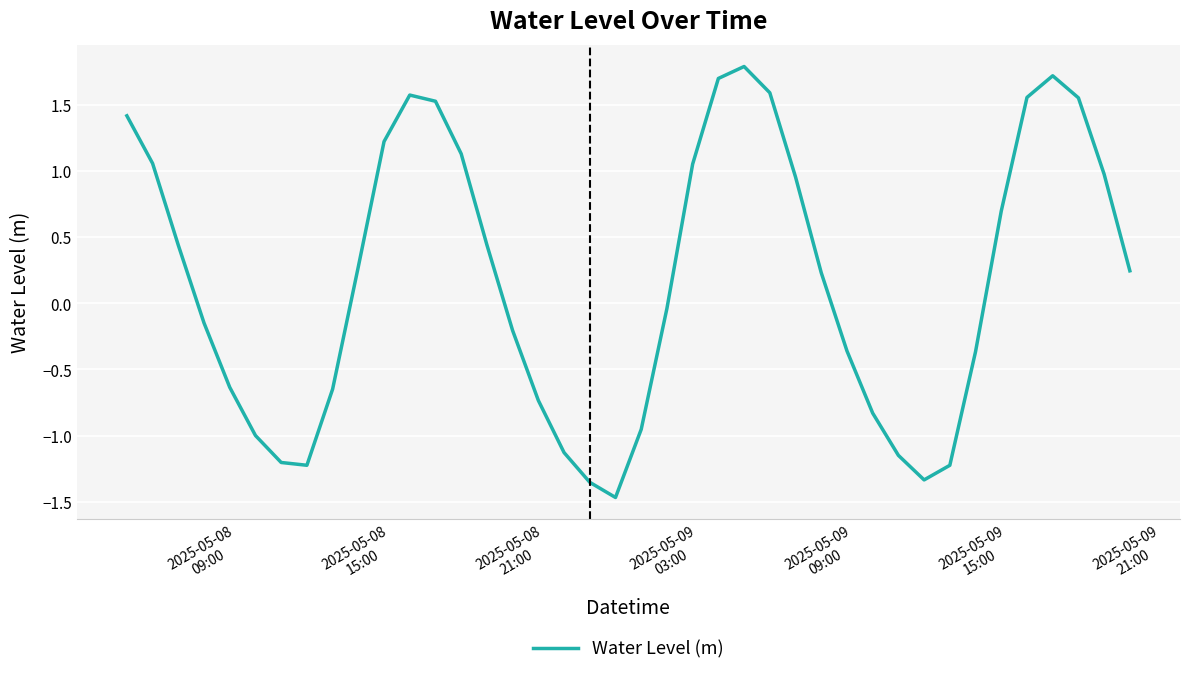

What is the smallest value displayed?

-1.5